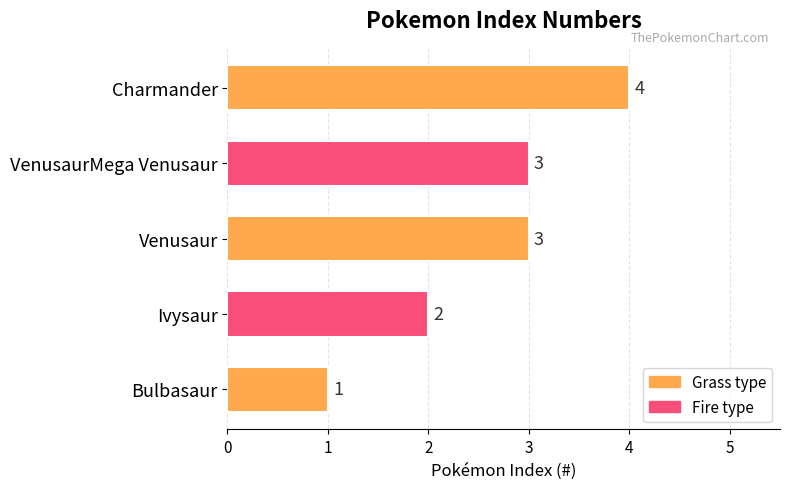

What is the sum of the values at Charmander and Ivysaur?

6